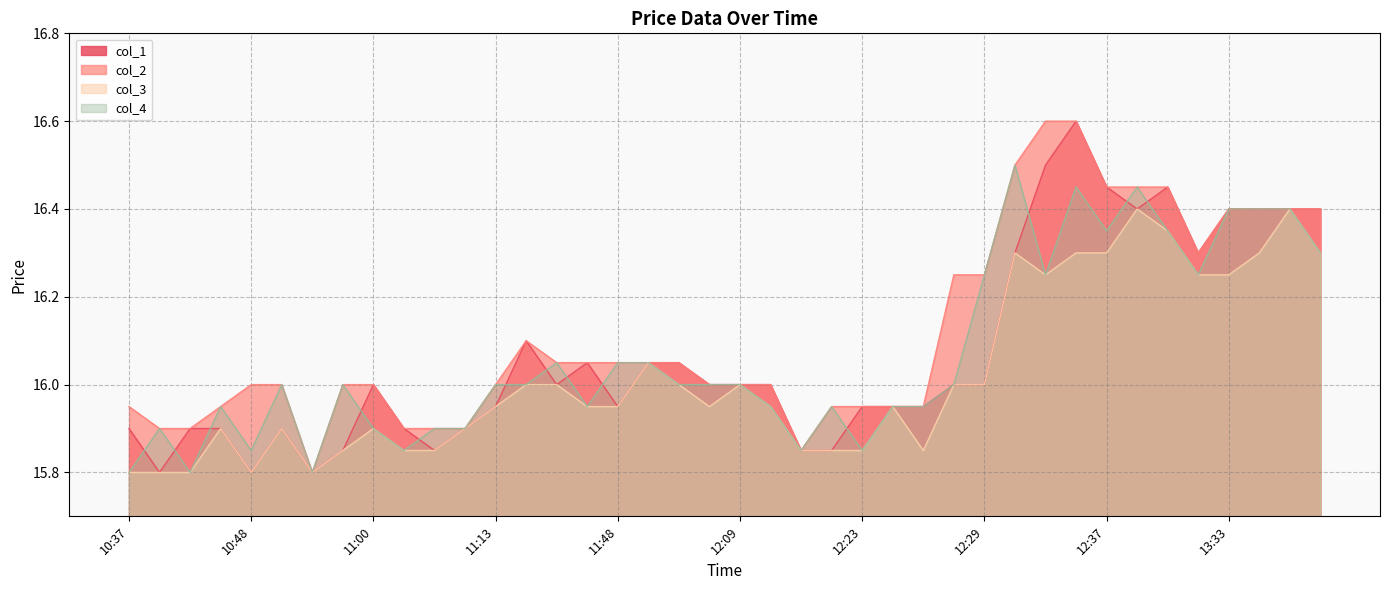

Where does the col_1 series first go above 16?

11:30